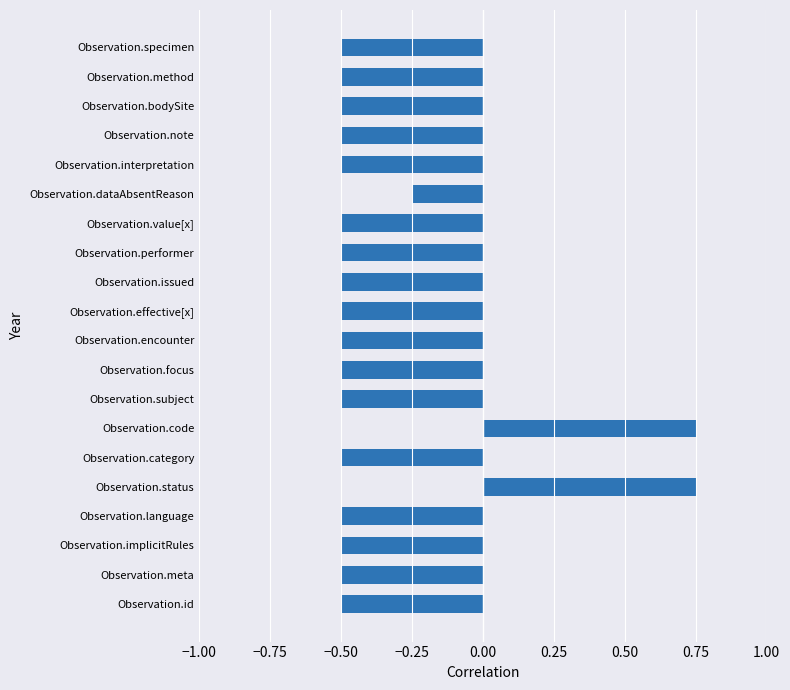

Are the bars horizontal?

Yes